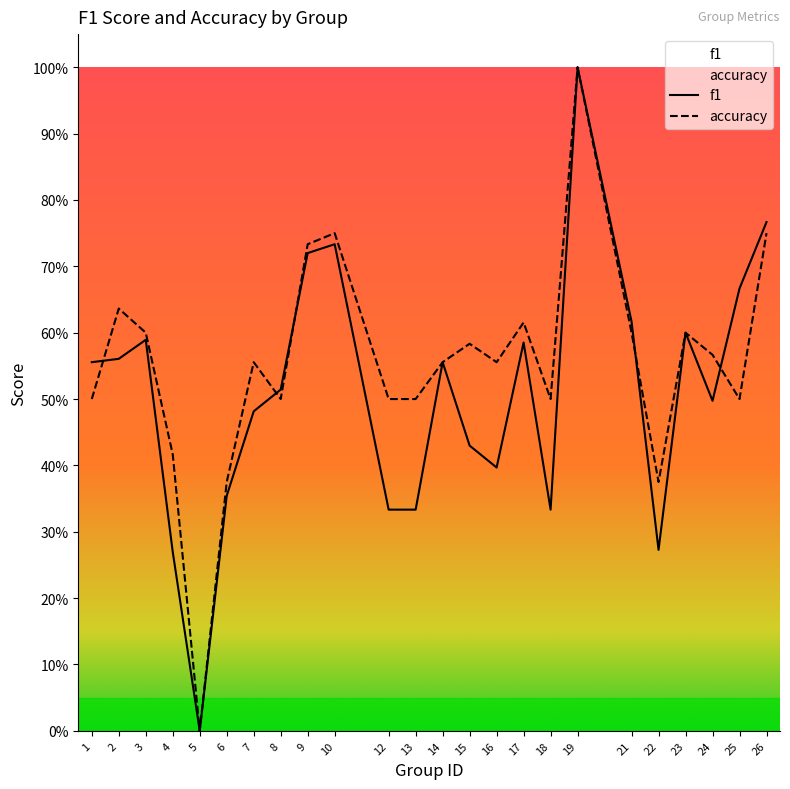

What is the value of the accuracy point at the 20th from the left?

0.4